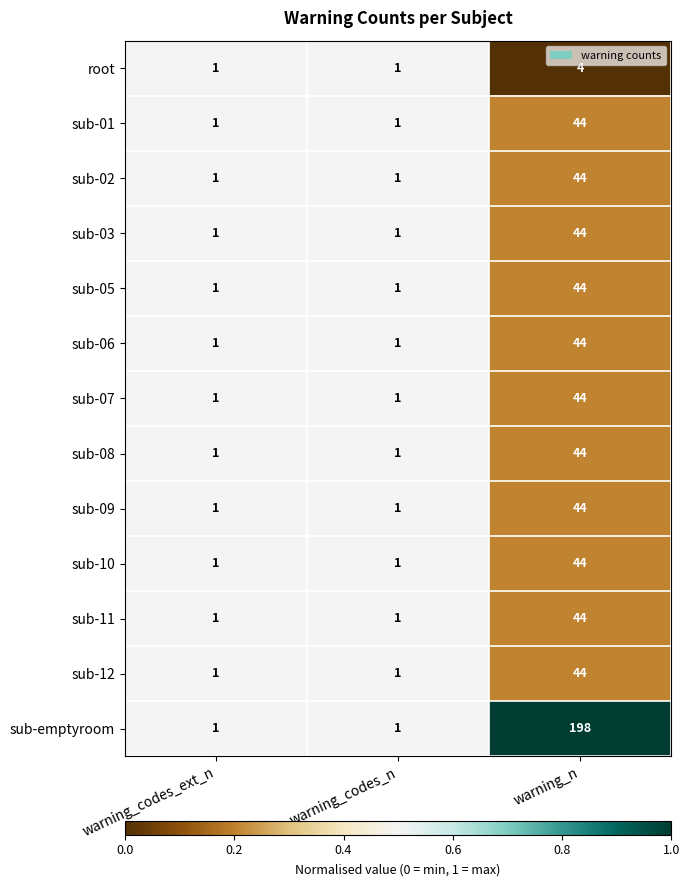

Count the number of categories in the chart.

3